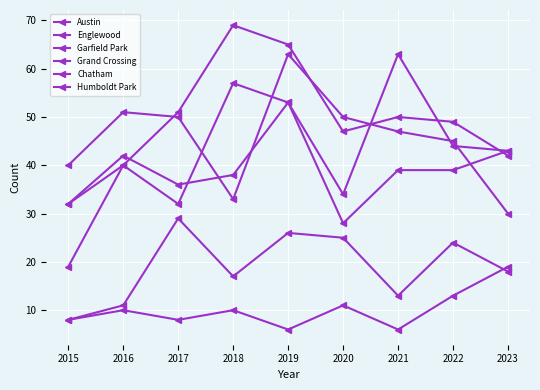

At which category is the sum across all series the highest?

2019